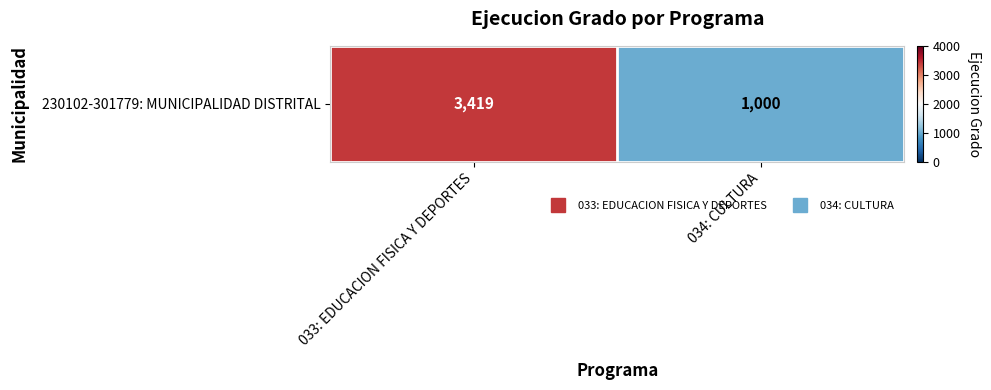

The value at 034: CULTURA is 1000. True or false?

True